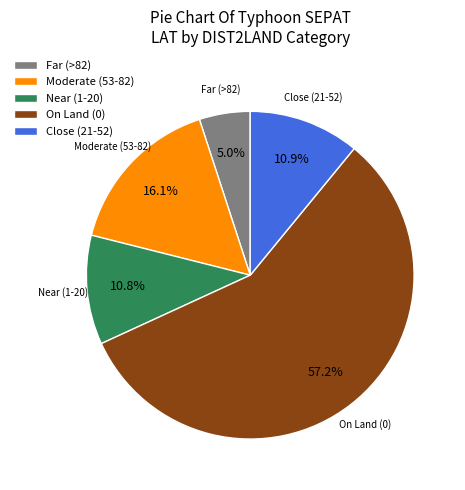

Combined, do Near (1-20) and Close (21-52) account for over 50%?

No